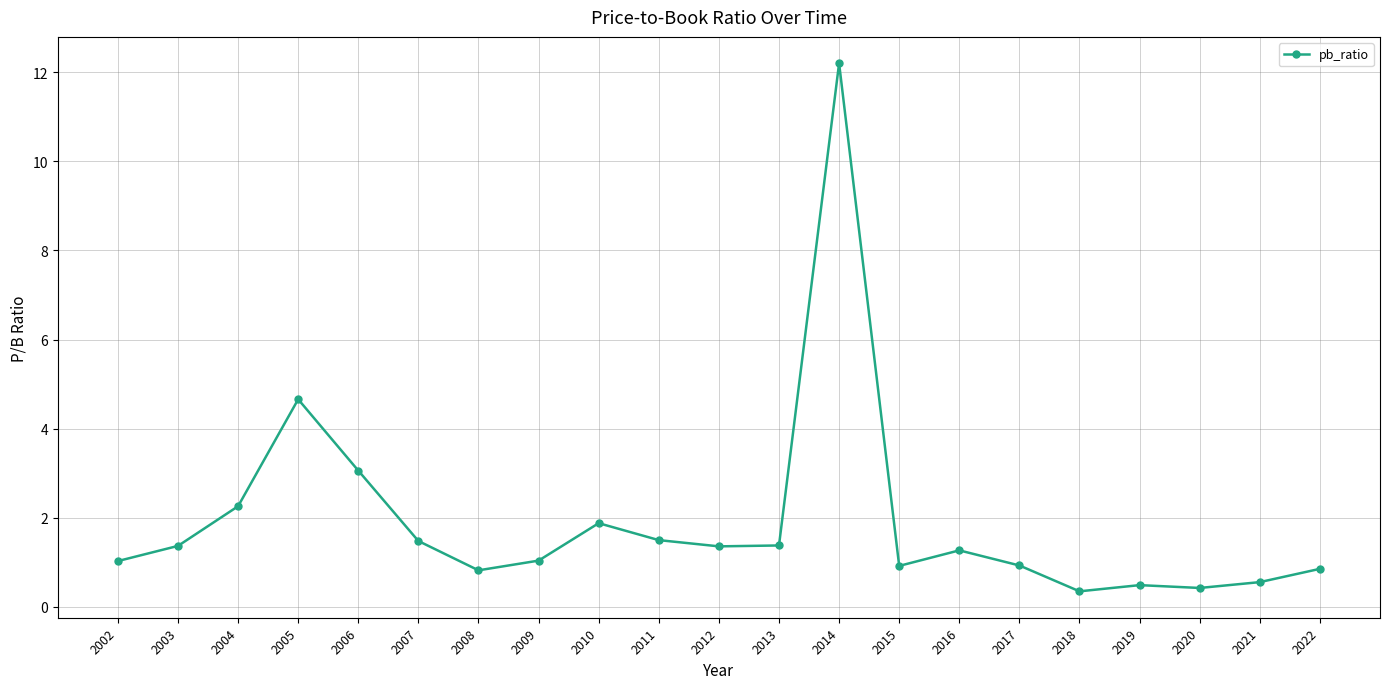

Between 2002 and 2008, which is larger?

2002